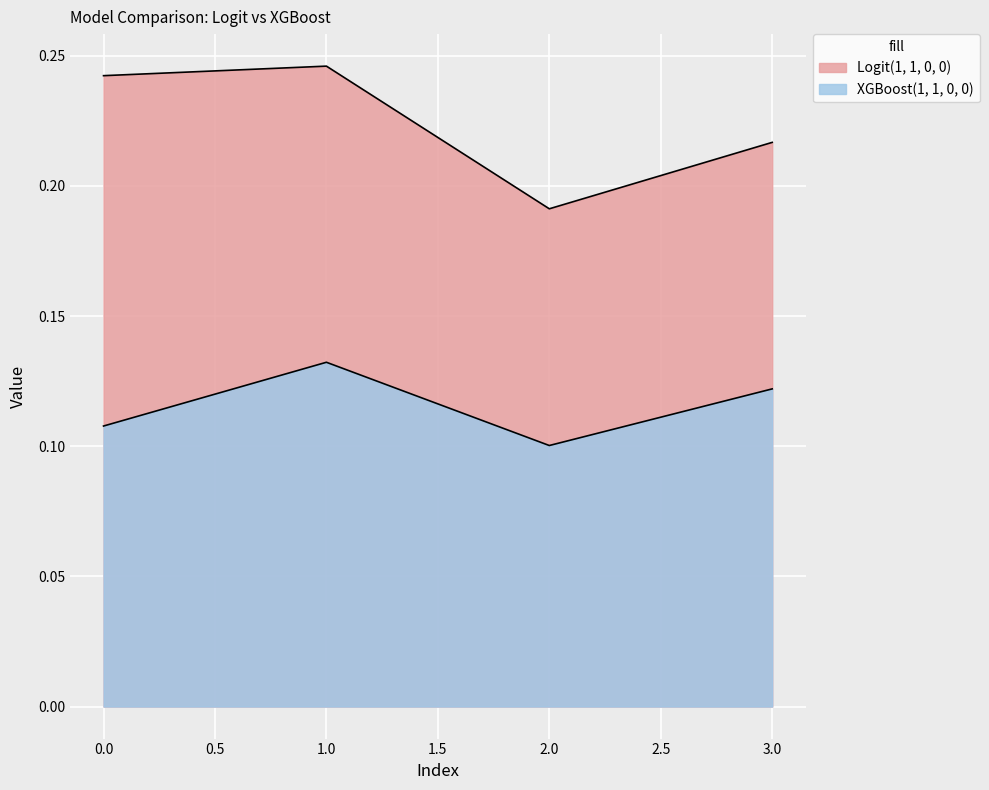

Which series has the widest spread of values?

Logit(1, 1, 0, 0)